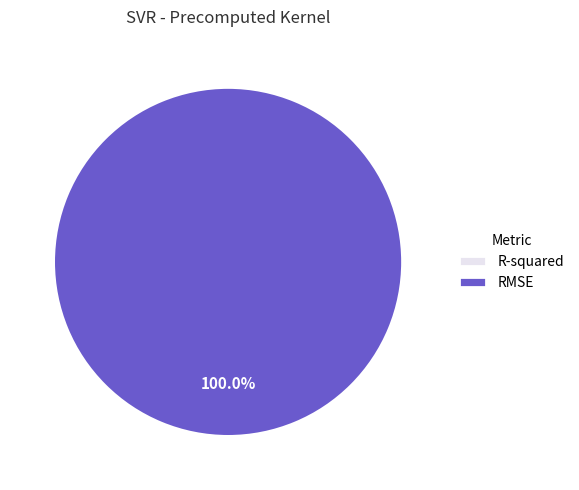

To the nearest percent, what is the combined percentage of RMSE and R-squared?

100%